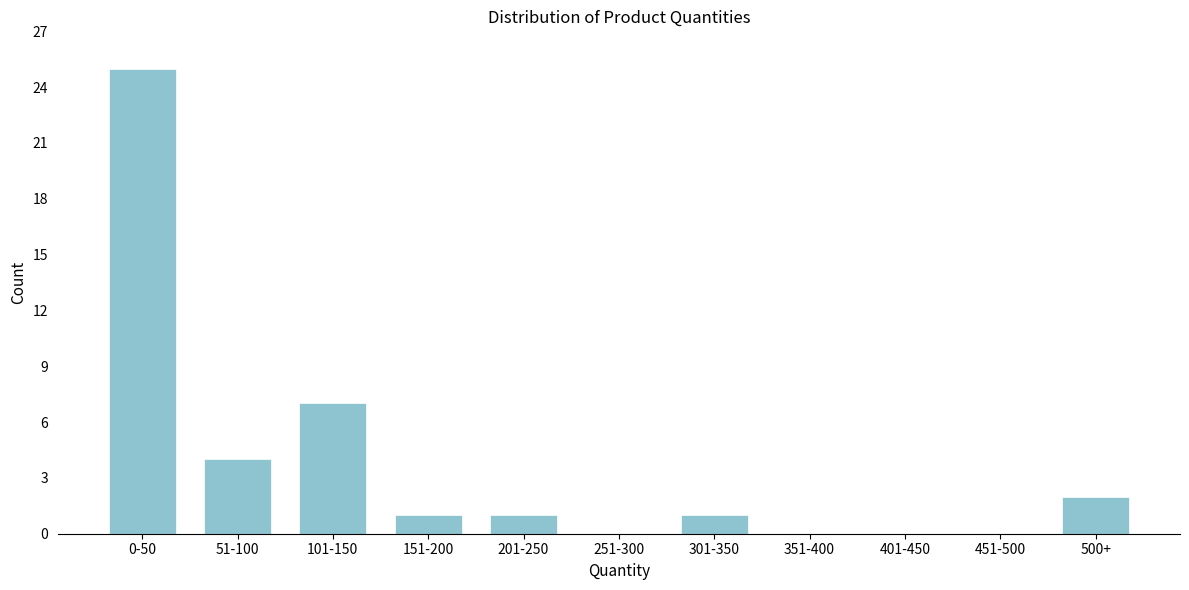

Reading left to right, list all the values displayed in this chart.

0-50=25	51-100=4	101-150=7	151-200=1	201-250=1	251-300=0	301-350=1	351-400=0	401-450=0	451-500=0	500+=2